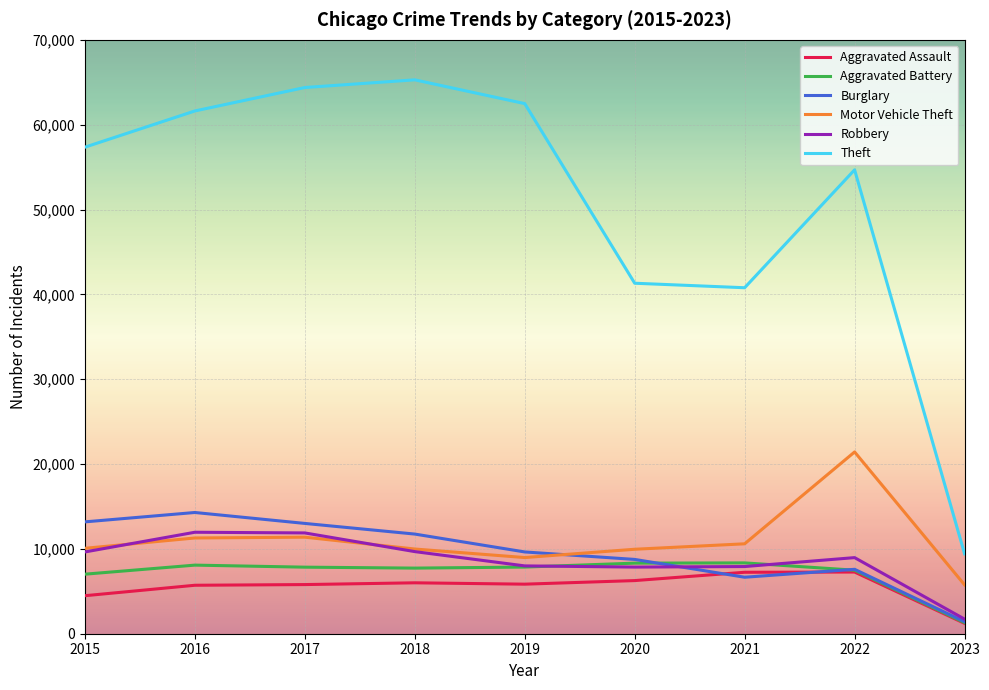

What are all the series names shown in the legend?

Aggravated Assault, Aggravated Battery, Burglary, Motor Vehicle Theft, Robbery, Theft